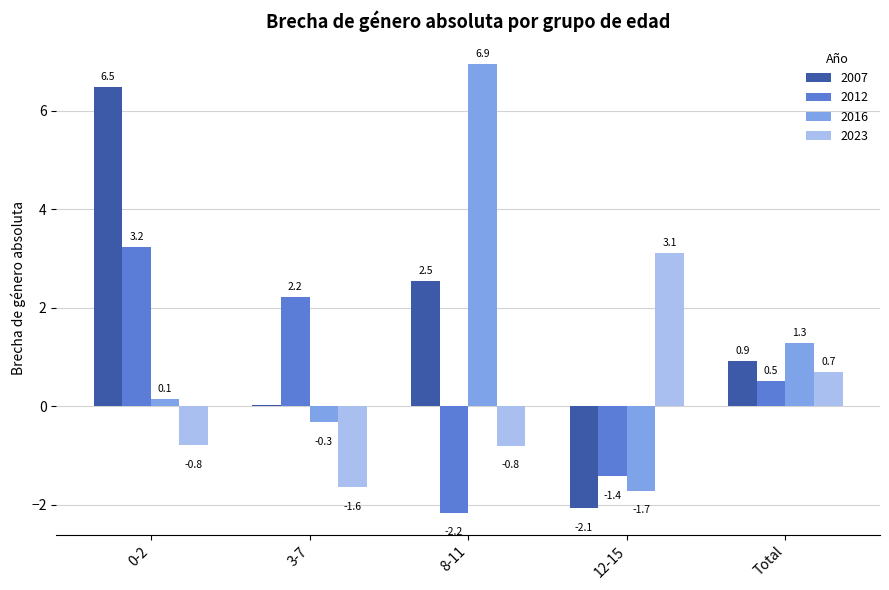

What is the total value across all series at 12-15?

-2.1